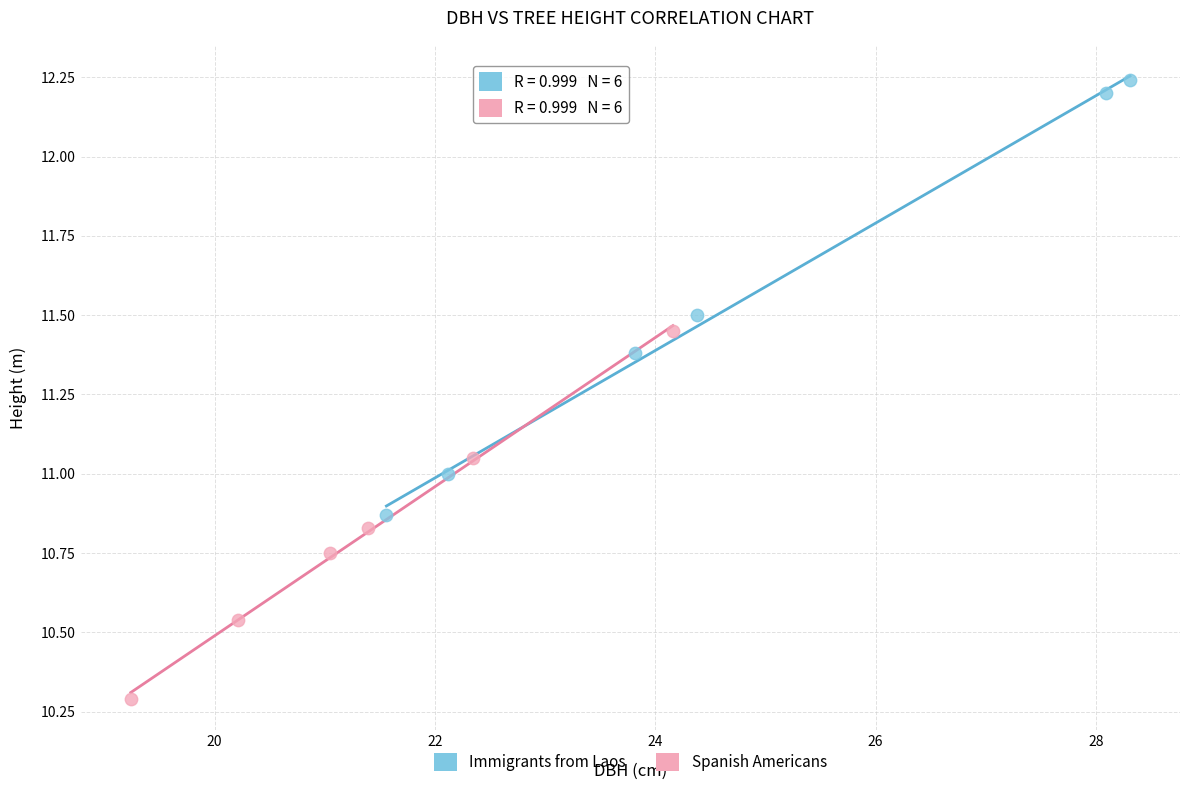

Which series reaches the maximum Y coordinate?

Immigrants from Laos